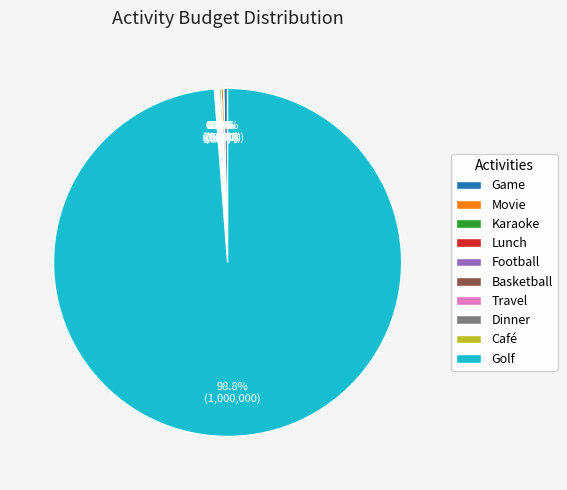

The Golf slice represents 99% of the pie. True or false?

True